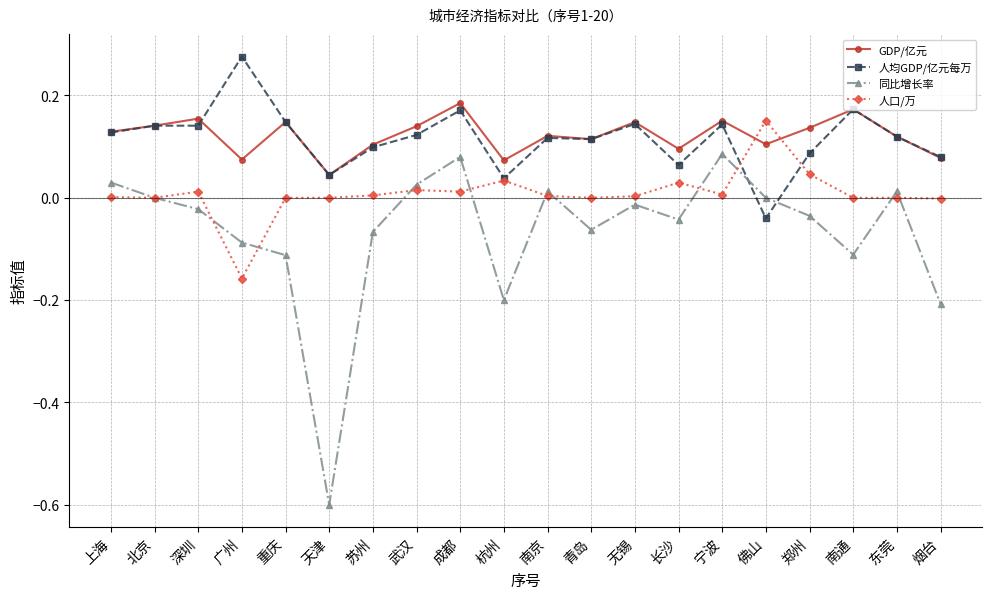

Count the GDP/亿元 values in the range 0 to 1.

20